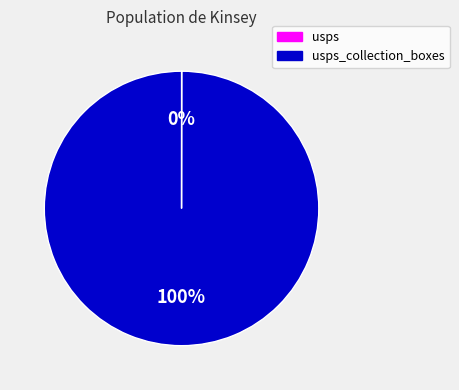

Is there any slice that represents more than half of the pie?

Yes